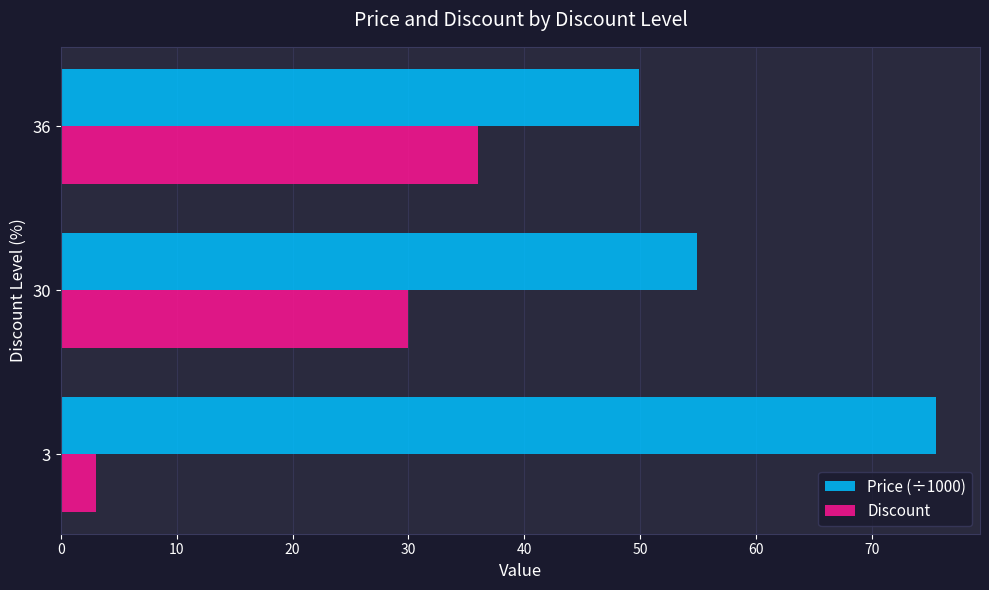

What is the difference between the maximum and second lowest values in the Discount series?

6.0